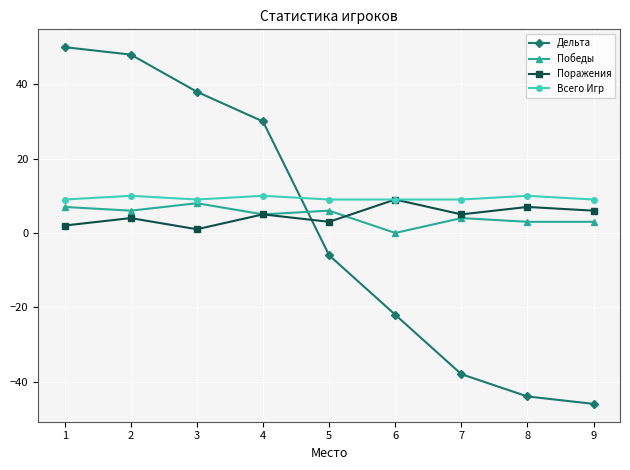

True or false: Всего Игр and Дельта intersect in this chart.

True